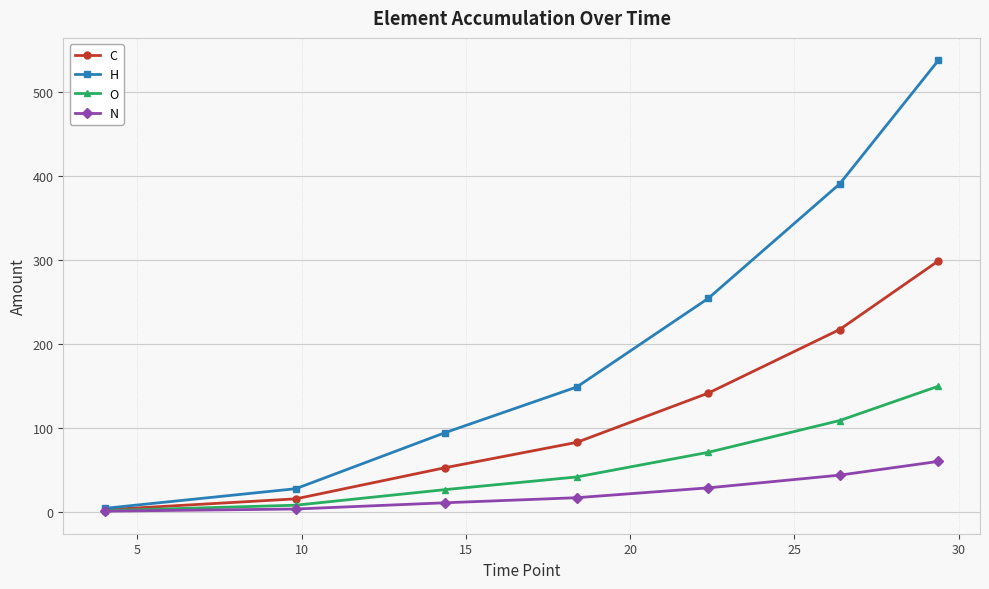

What is the value of the C point at the 4th from the left?

82.4